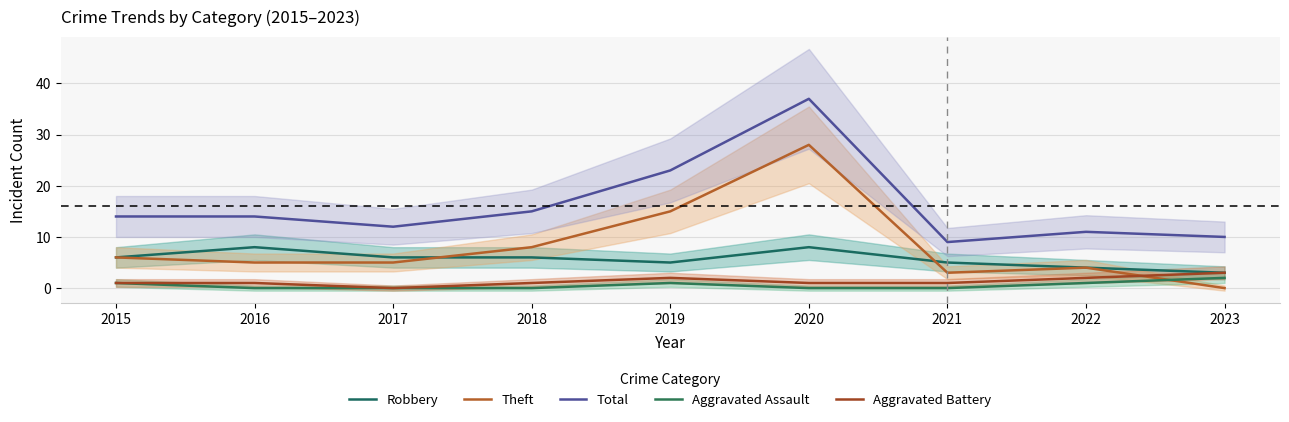

How many interior local peaks does the Aggravated Assault series have?

1